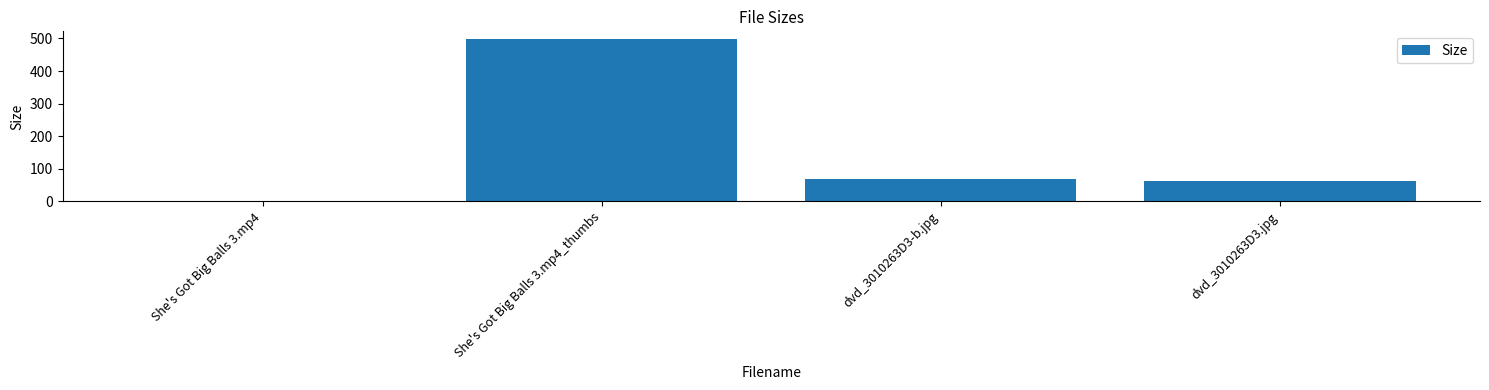

Approximately how many times larger is the value at dvd_3010263D3.jpg compared to dvd_3010263D3-b.jpg?

0.9